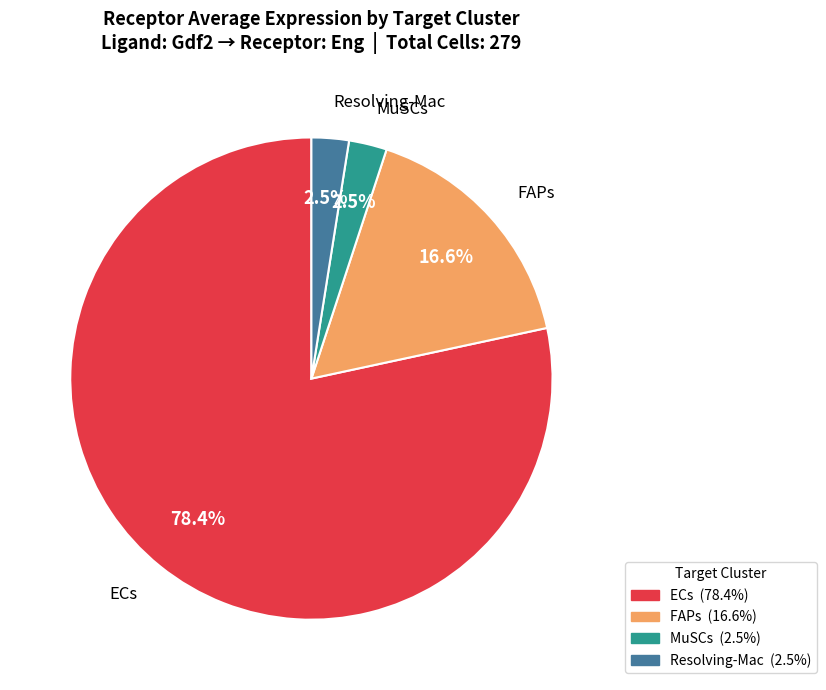

What is the ratio of the value at Resolving-Mac to the value at MuSCs?

1.0